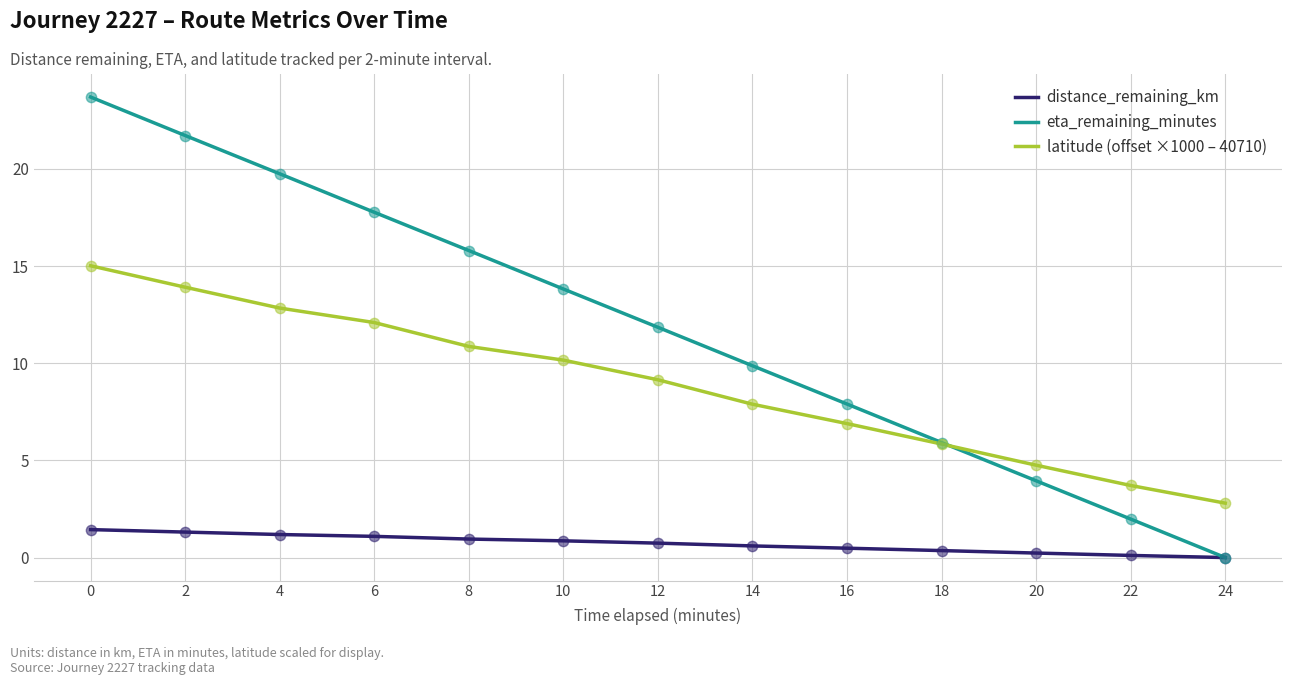

What is the spread (max minus min) of values at 12?

11.1